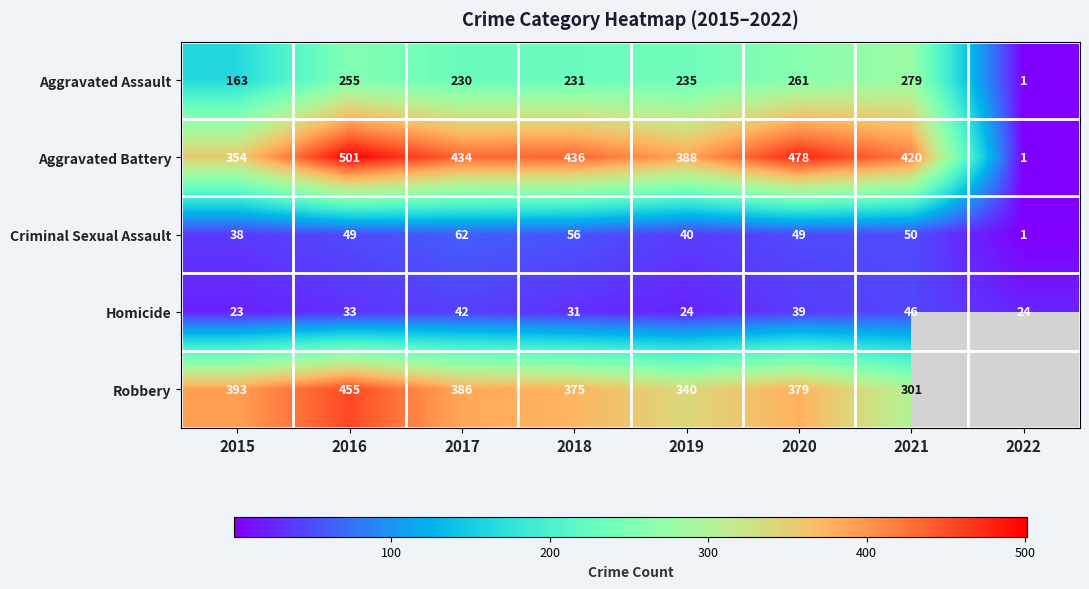

Is the value of Aggravated Battery at 2021 greater than the value of Criminal Sexual Assault at 2015?

Yes